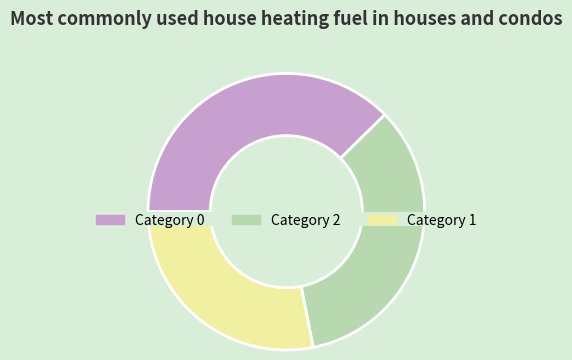

Count the number of slices in the pie.

3